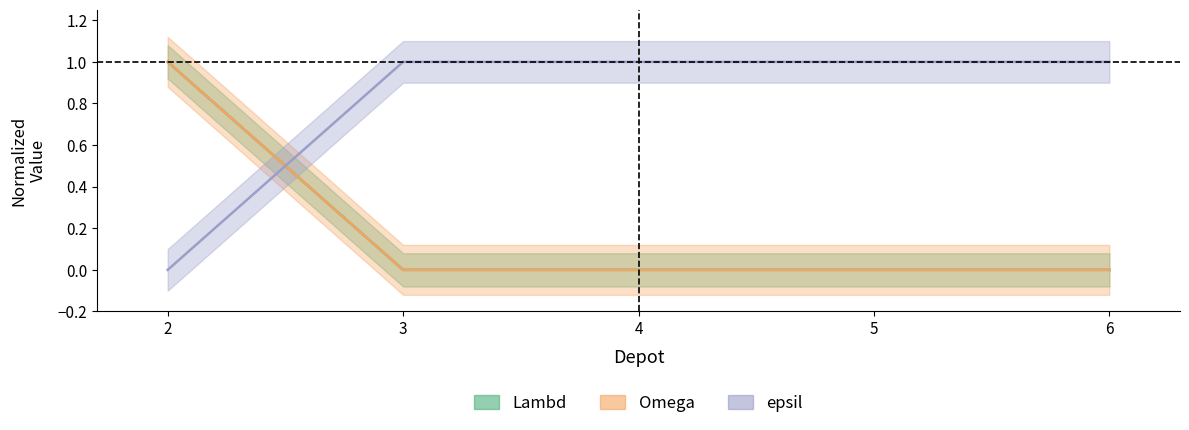

What is the greatest value displayed?

1